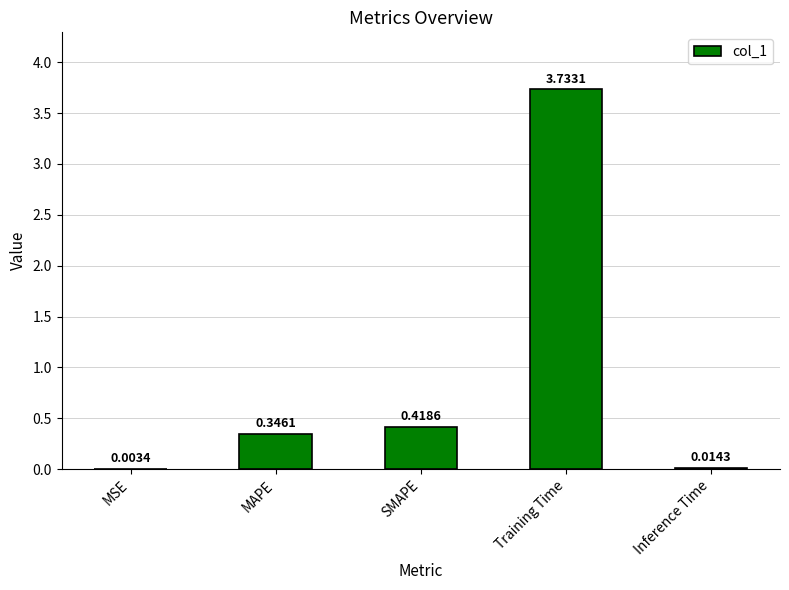

At which category does the chart reach its peak across all series?

Training Time